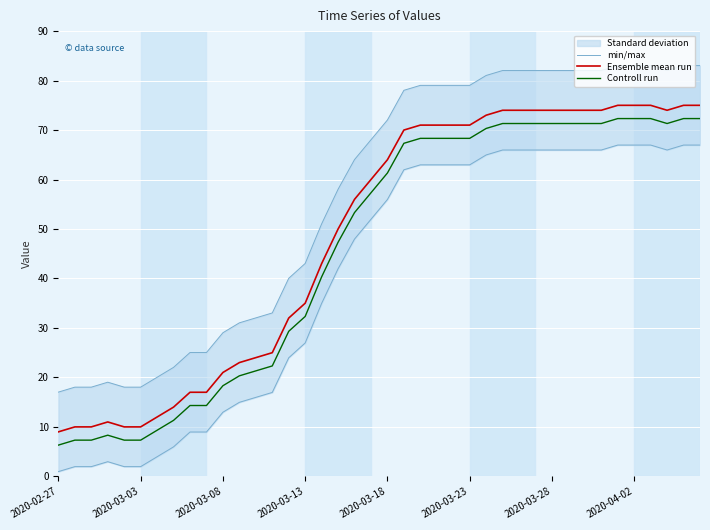

What is the sum of all min/max values?

2268.3